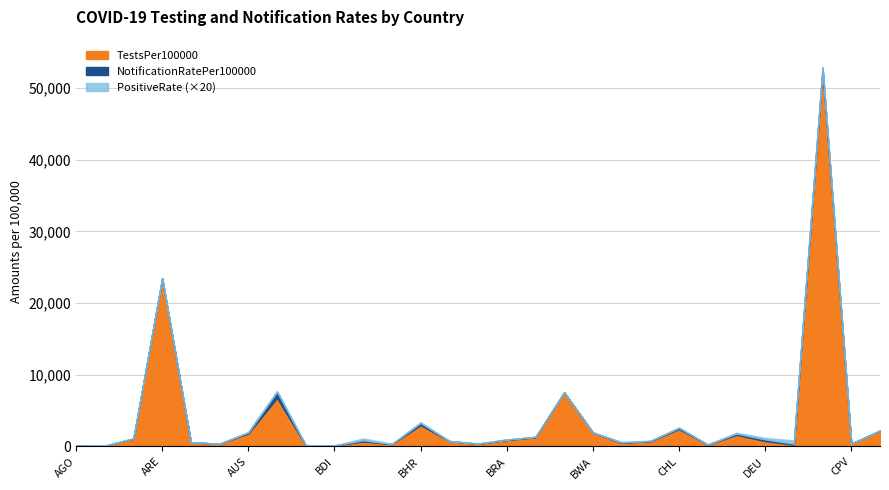

What is the sum of all PositiveRate values?

91.4